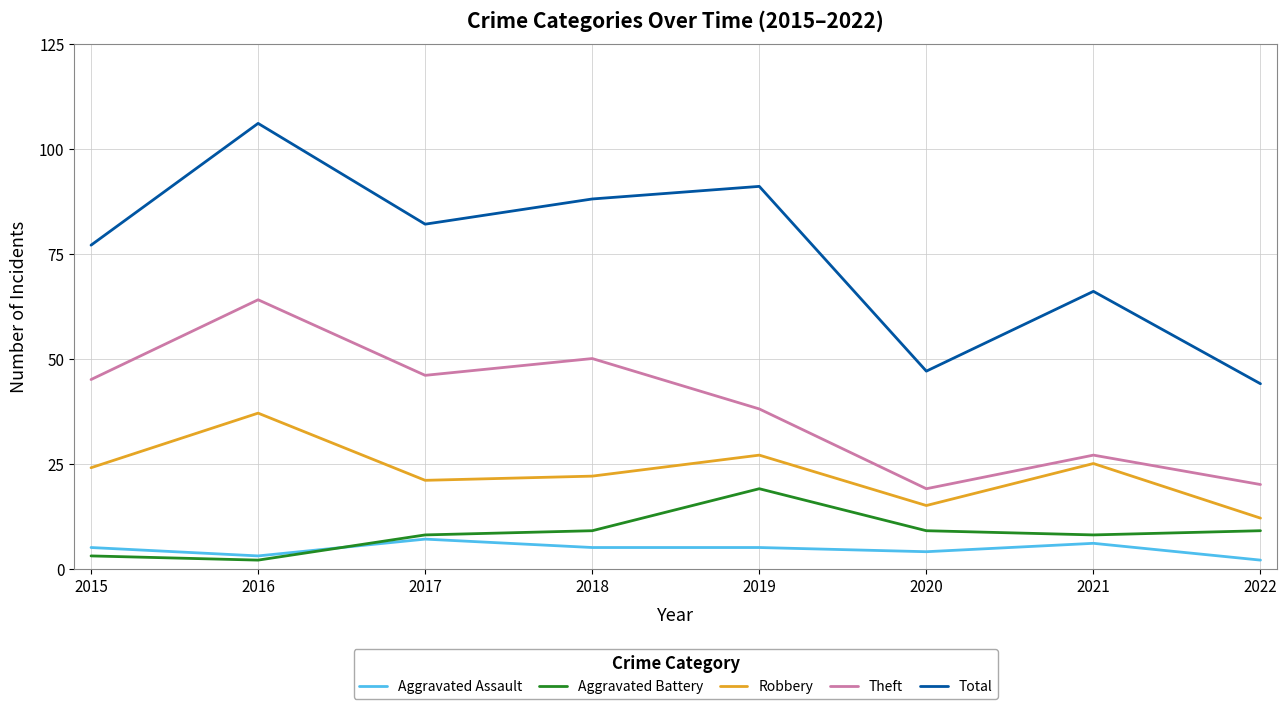

What value does the Total series have at 2015?

77